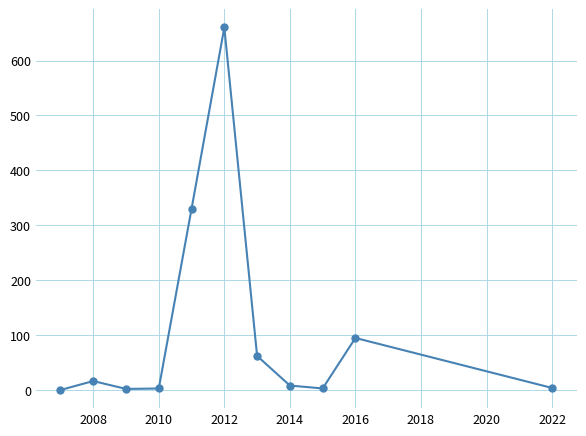

True or false: the data has more than 0 interior local peaks.

True